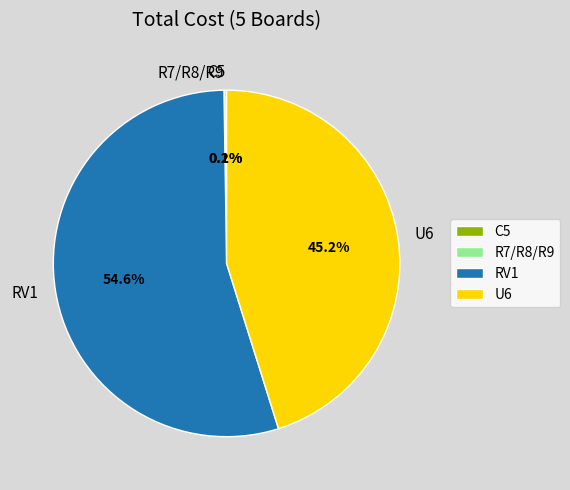

Which category has the biggest portion of the pie?

RV1